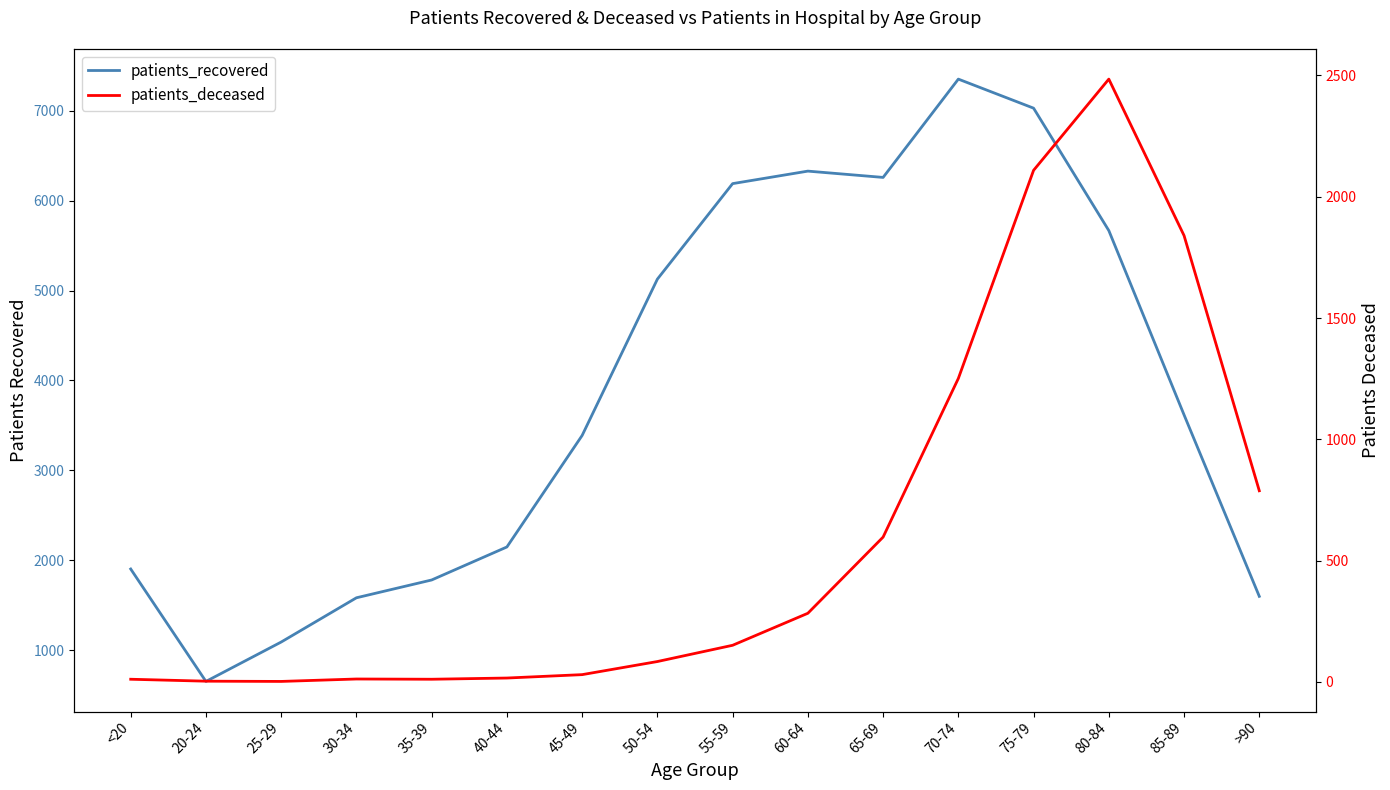

List the labels in order of patients_recovered value, smallest first.

20-24, 25-29, 30-34, >90, 35-39, <20, 40-44, 45-49, 85-89, 50-54, 80-84, 55-59, 65-69, 60-64, 75-79, 70-74